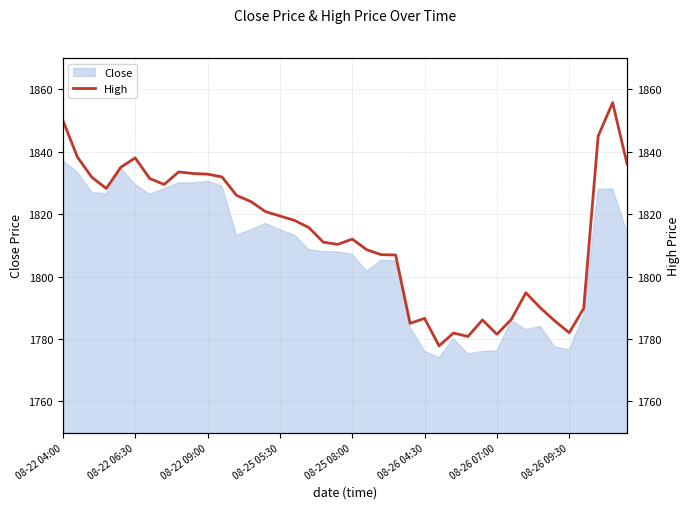

What is the greatest value displayed?

1855.7